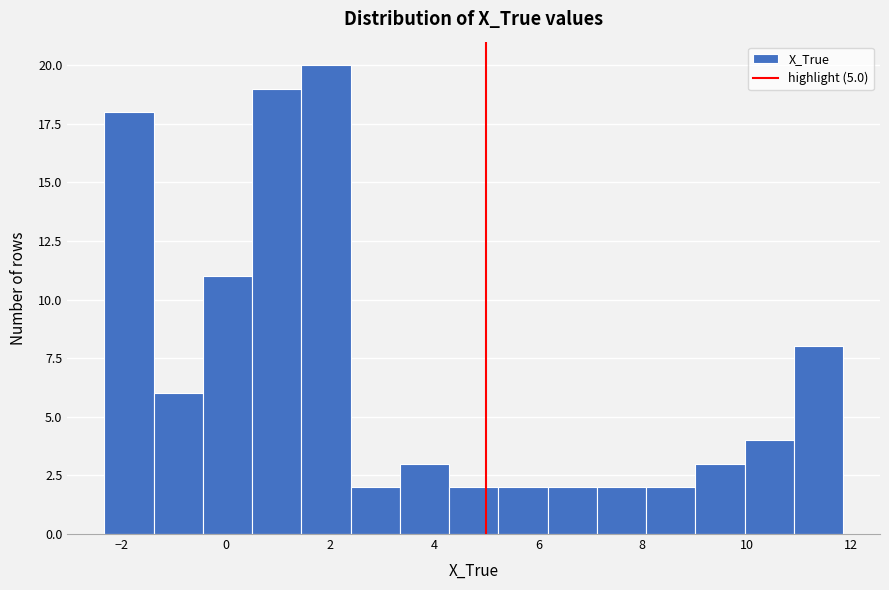

How tall is the bar that spans 9.0 to 10.0 on the x-axis? Neither the bar edges nor the heights are printed on the chart, so give them approximately, as read against the axes.

3